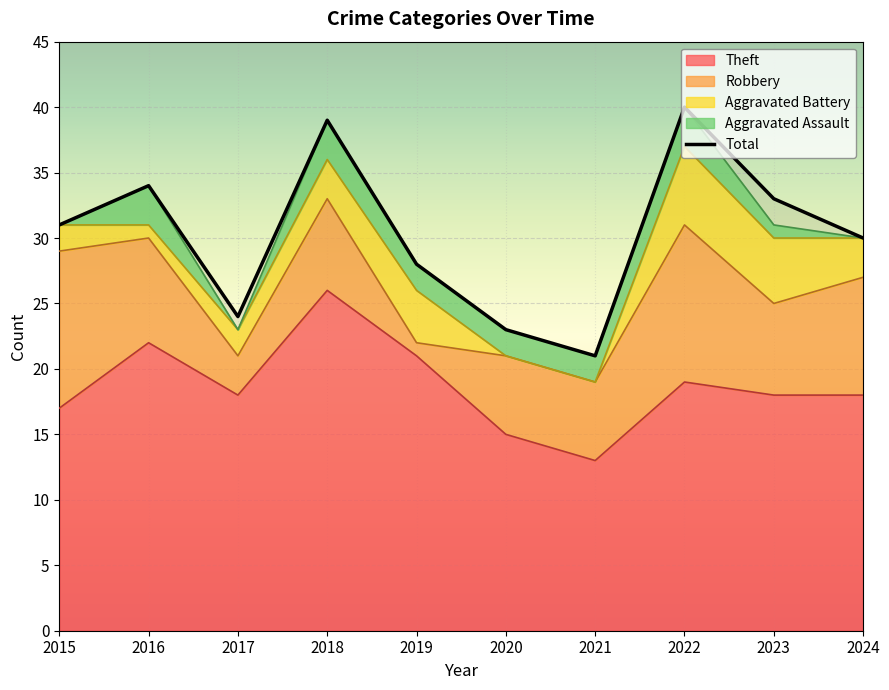

Read the value at 2020, to the nearest 10.

20